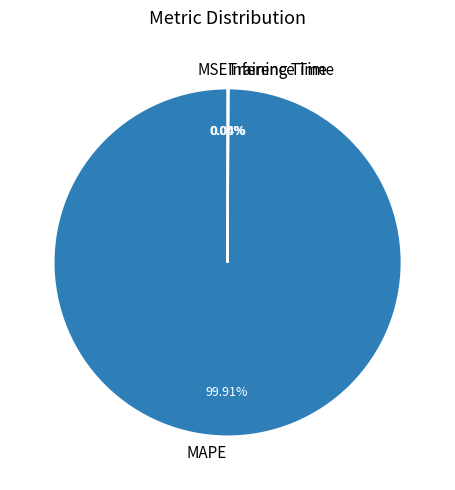

Which slice represents more than half of the pie?

MAPE